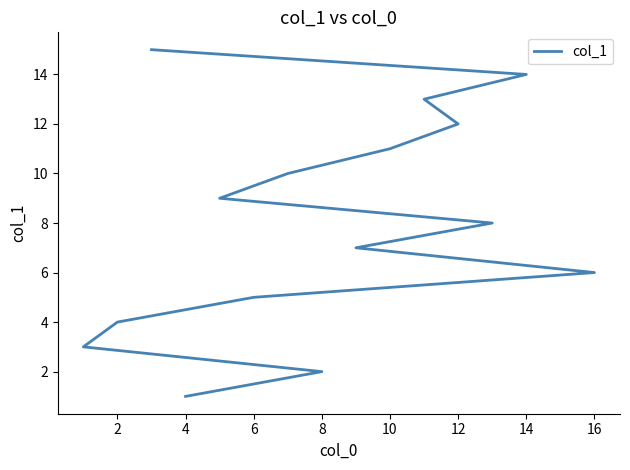

How many categories are shown in the chart?

15